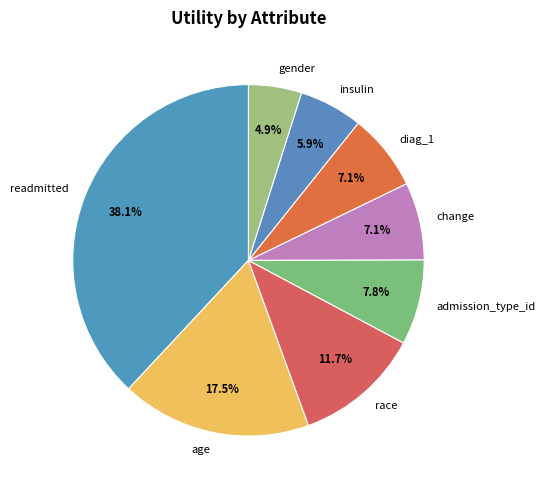

Is the sum of age and change greater than half?

No